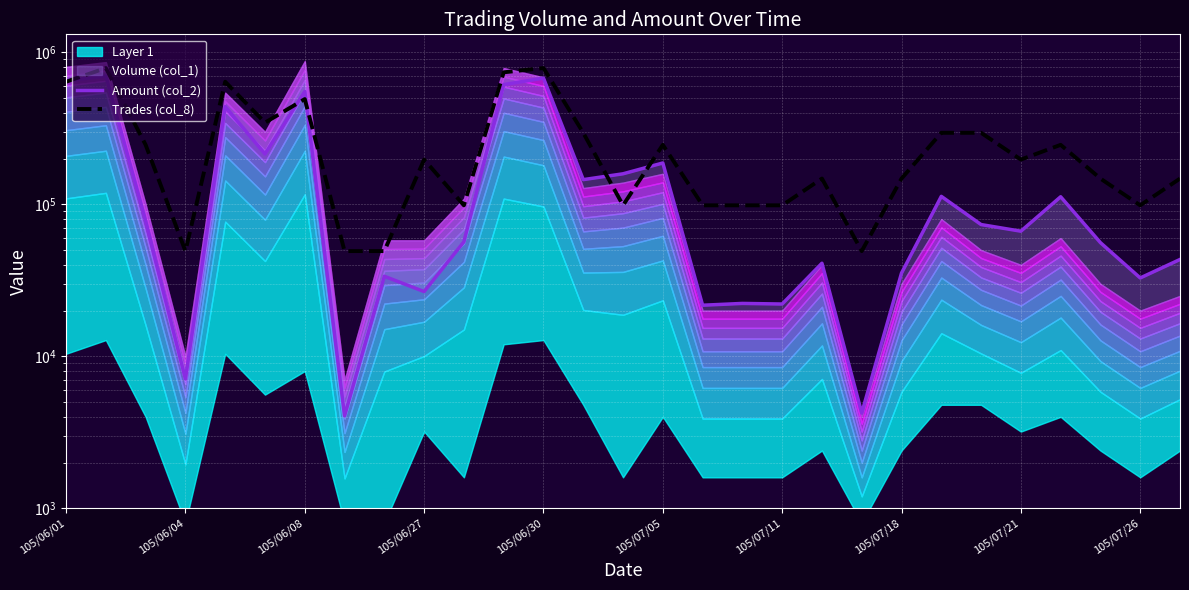

True or false: Amount (col_2) has more than 0 interior local peaks.

True